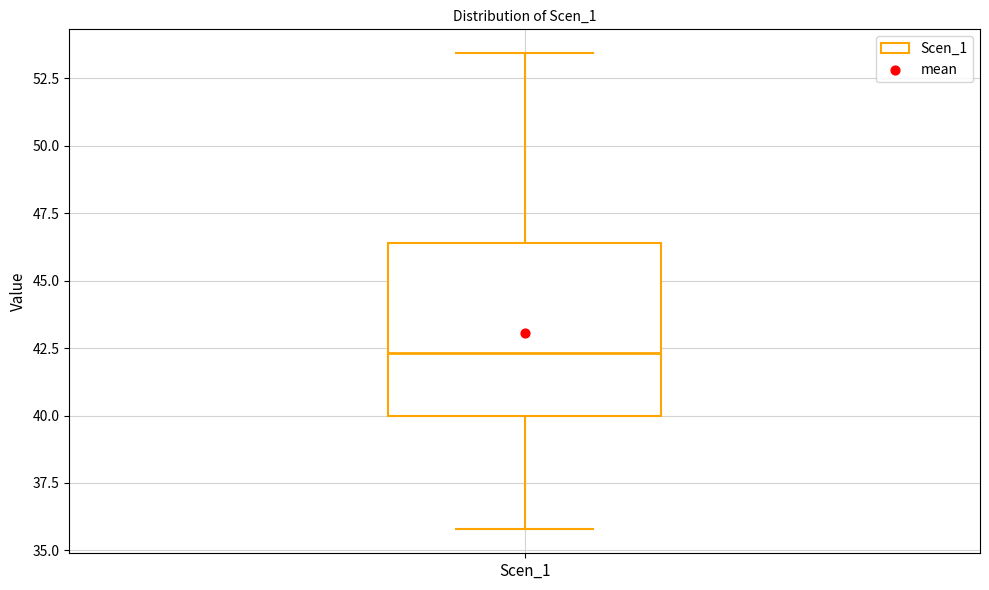

Read this box plot against the y-axis: the position of the median line, the range covered by the box, and the ends of both whiskers. The values are not printed on the chart, so give them approximately, as read against the axis.

median 42.5, box 40.0 to 46.5, whiskers 36.0 to 53.5